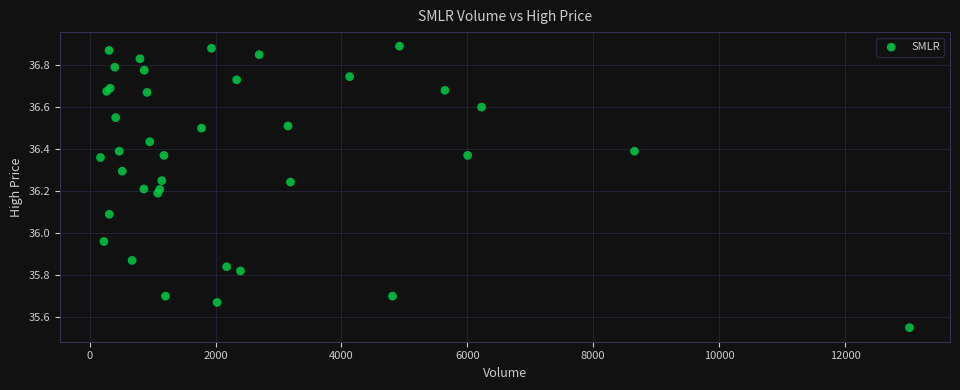

What is the range of Y values (max minus min)?

1.3